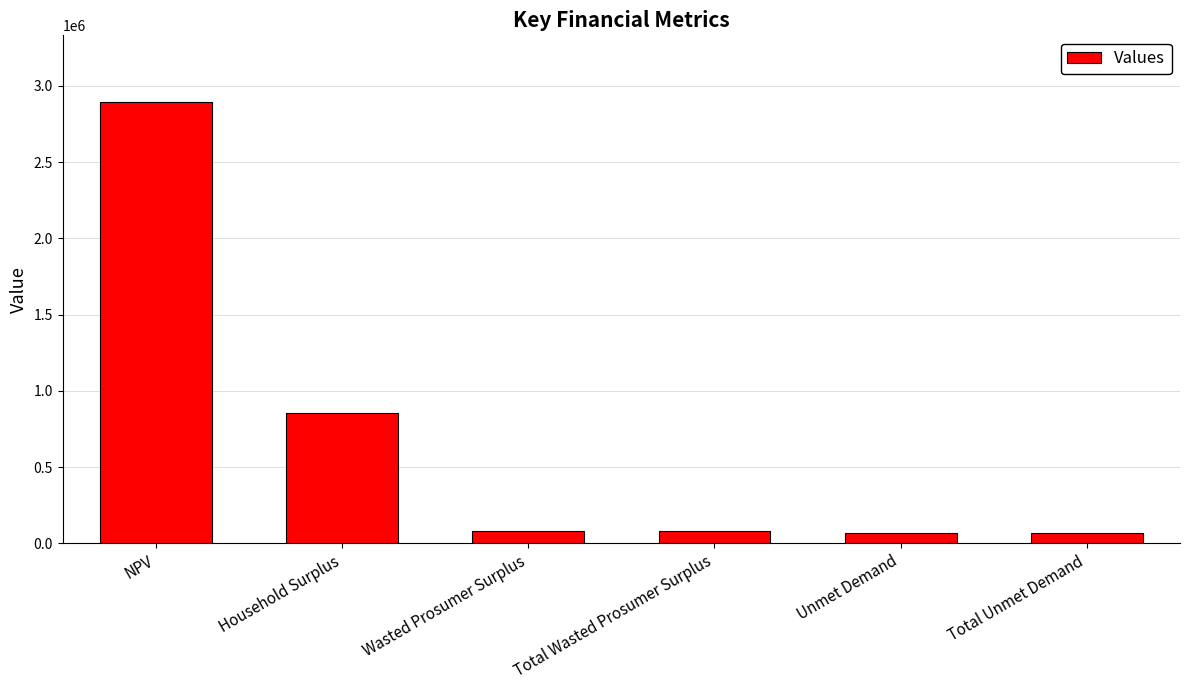

What is the label of the 5th bar from the left?

Unmet Demand